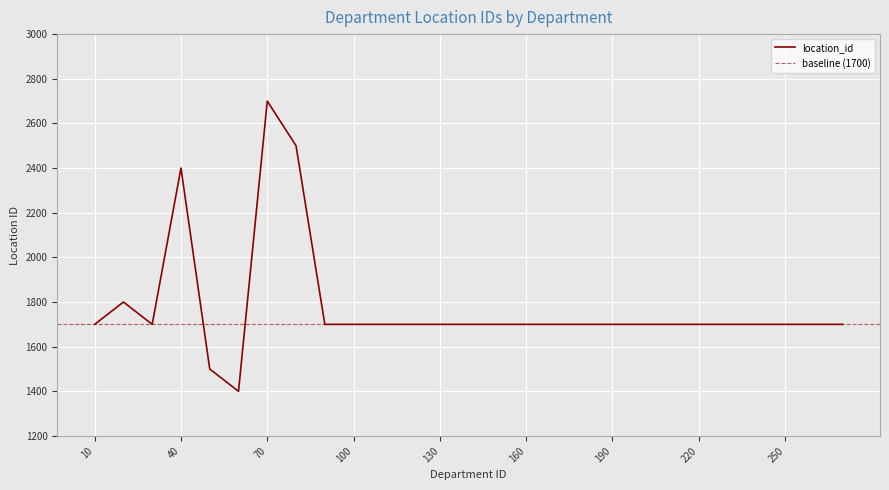

Reading left to right, transcribe all the data shown in this chart.

1700	1800	1700	2400	1500	1400	2700	2500	1700	1700	1700	1700	1700	1700	1700	1700	1700	1700	1700	1700	1700	1700	1700	1700	1700	1700	1700